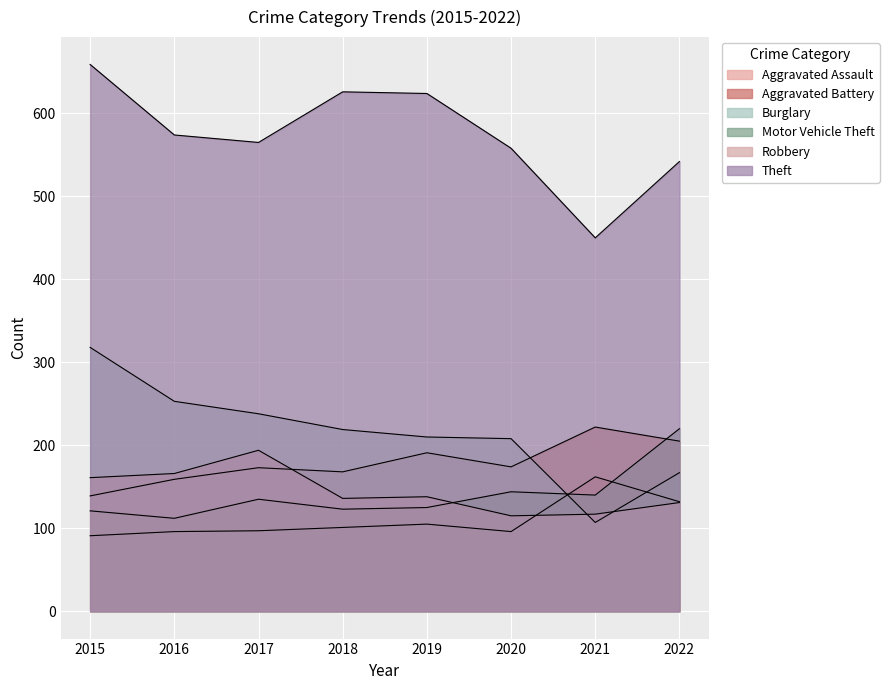

What is the sum of the Robbery values at 2021 and 2017?

311